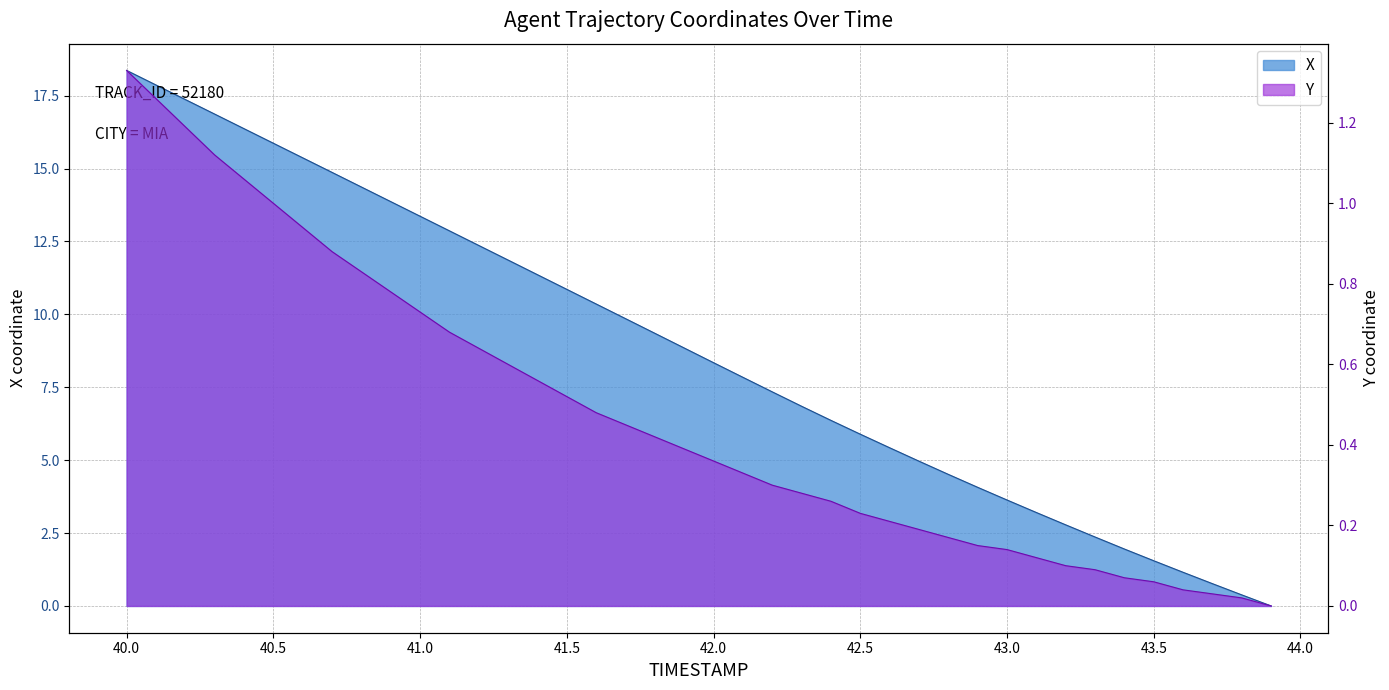

At which category is the sum across all series the highest?

40.0